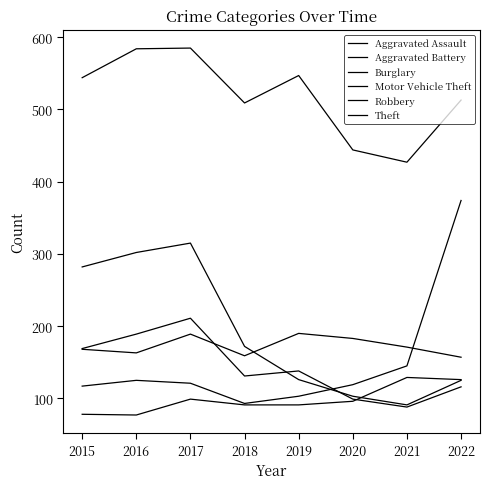

Is this an area chart (filled region under the line)?

No